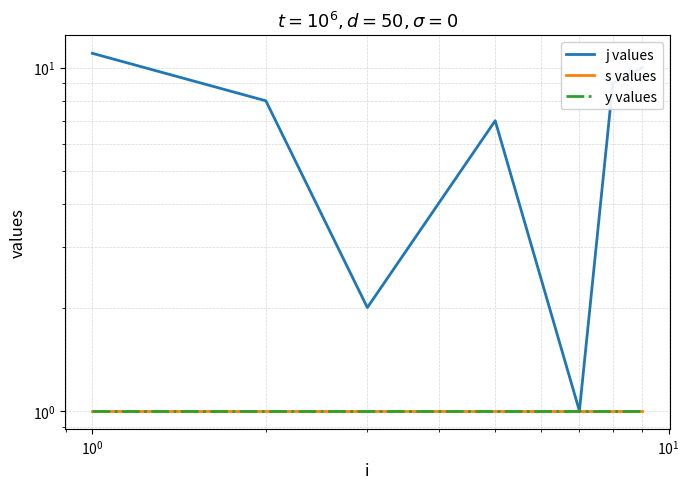

What is the value of the s values point at the 5th from the left?

1